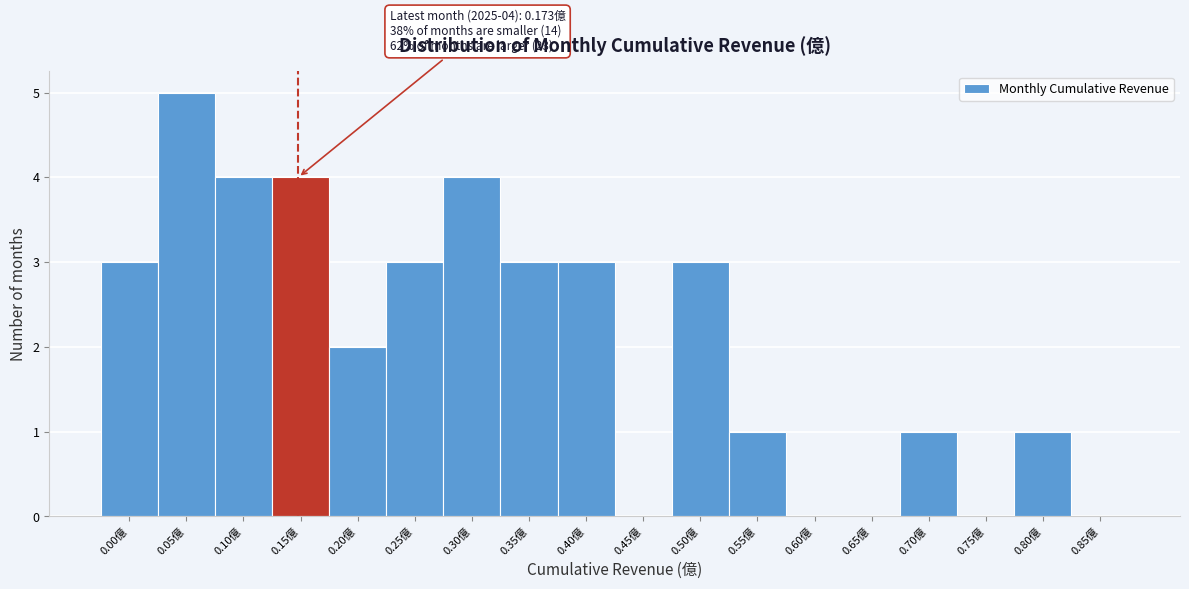

Reading left to right, list all the values displayed in this chart.

0.00億=3	0.05億=5	0.10億=4	0.15億=4	0.20億=2	0.25億=3	0.30億=4	0.35億=3	0.40億=3	0.45億=0	0.50億=3	0.55億=1	0.60億=0	0.65億=0	0.70億=1	0.75億=0	0.80億=1	0.85億=0